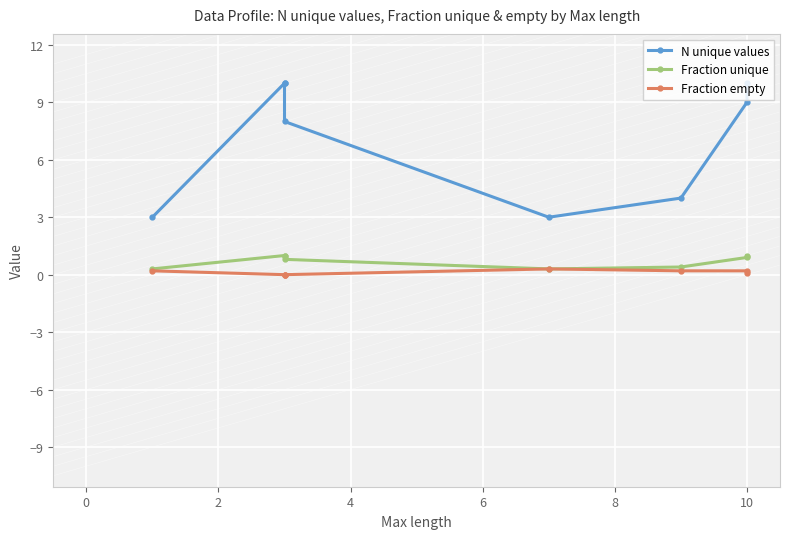

True or false: Fraction unique and N unique values cross at least once.

False